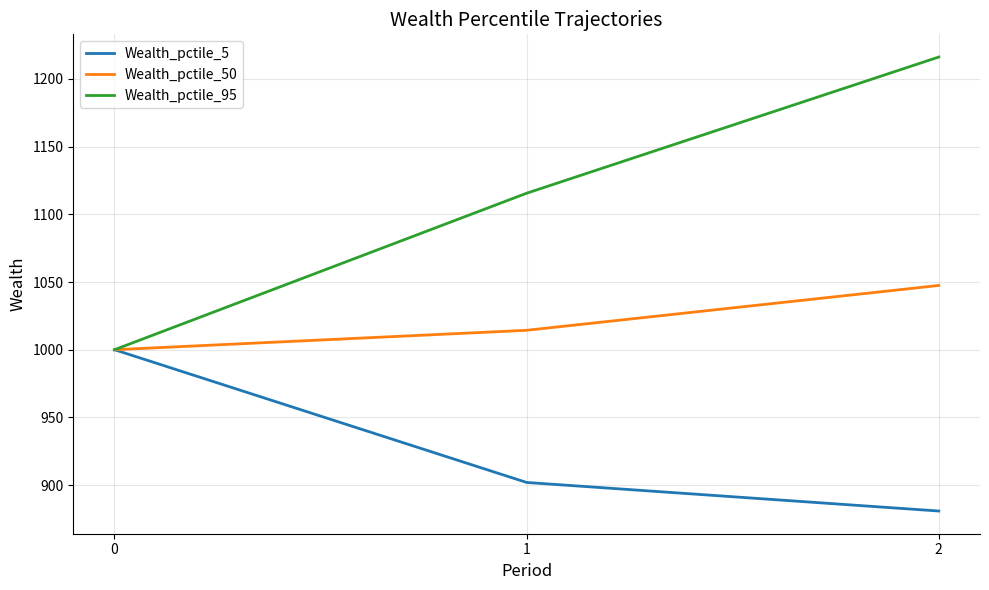

What is the lowest value of the Wealth_pctile_50 series?

1000.0